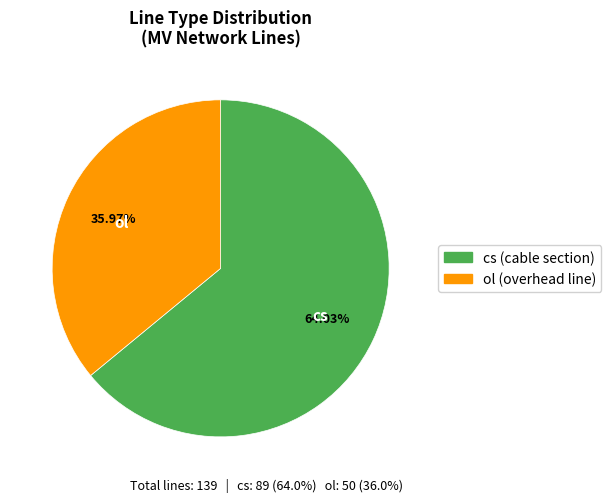

What is the majority slice?

cs